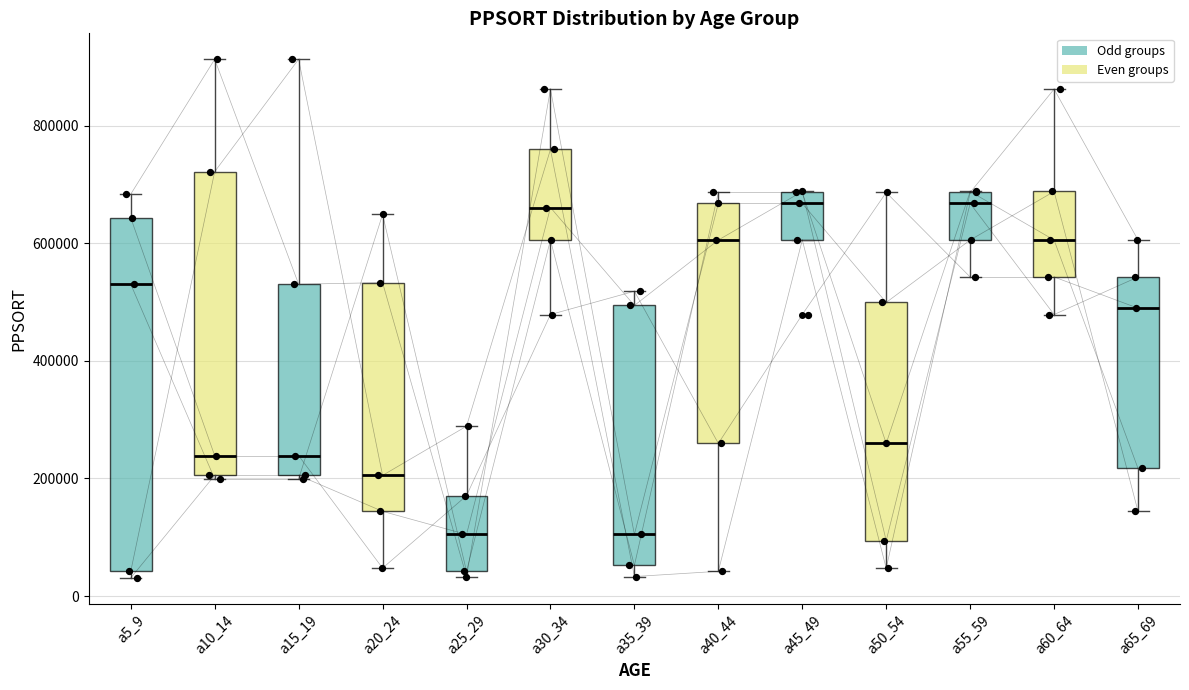

Reading left to right, read every box against the y-axis: the position of its median line, the range the box covers, and the ends of its whiskers. The values are not printed on the chart, so give them approximately, as read against the axis.

a5_9: median 540000, box 40000 to 640000, whiskers 40000 (just below the box's lower edge) to 680000
a10_14: median 240000, box 200000 to 720000, whiskers 200000 to 920000
a15_19: median 240000, box 200000 to 540000, whiskers 200000 to 920000
a20_24: median 200000, box 140000 to 540000, whiskers 40000 to 640000
a25_29: median 100000, box 40000 to 180000, whiskers 40000 (just below the box's lower edge) to 280000
a30_34: median 660000, box 600000 to 760000, whiskers 480000 to 860000
a35_39: median 100000, box 60000 to 500000, whiskers 40000 to 520000
a40_44: median 600000, box 260000 to 660000, whiskers 40000 to 680000
a45_49: median 660000, box 600000 to 680000, whiskers 600000 to 680000
a50_54: median 260000, box 100000 to 500000, whiskers 40000 to 680000
a55_59: median 660000, box 600000 to 680000, whiskers 540000 to 680000
a60_64: median 600000, box 540000 to 680000, whiskers 480000 to 860000
a65_69: median 480000, box 220000 to 540000, whiskers 140000 to 600000